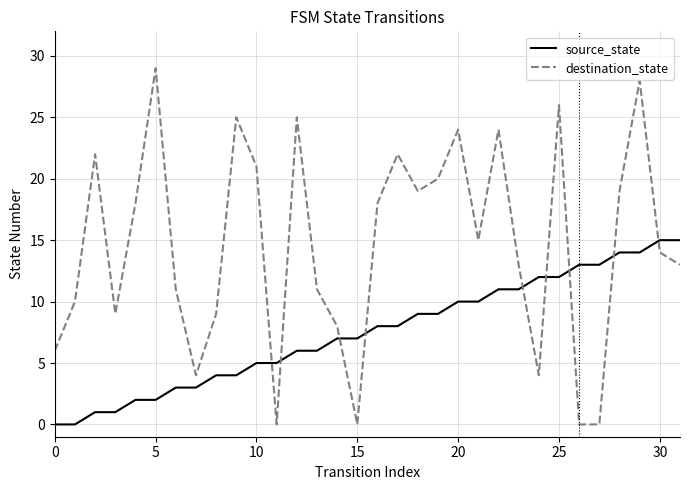

Which series has the widest spread of values?

destination_state